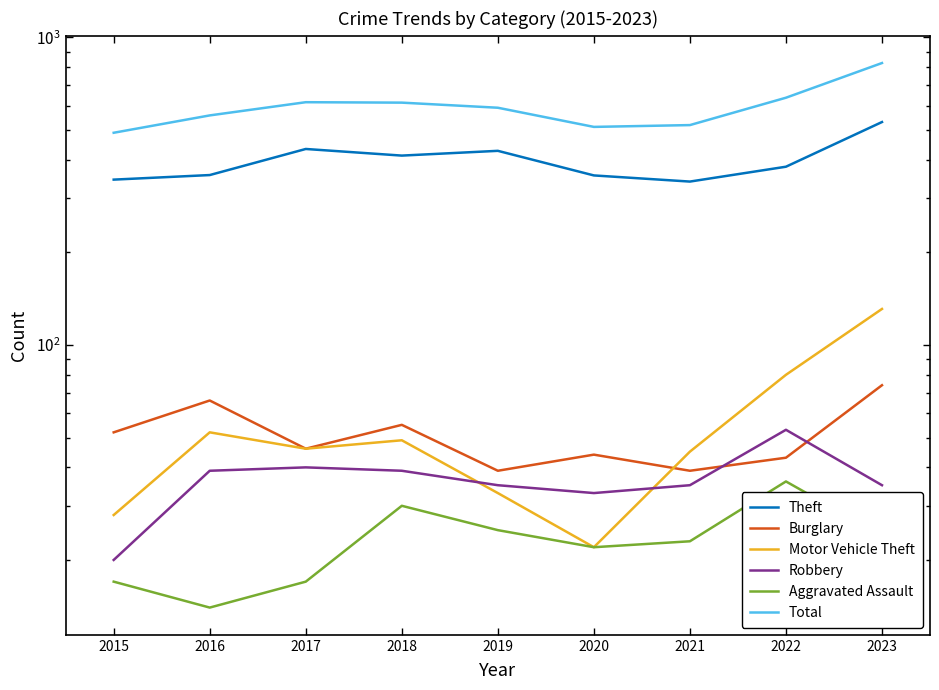

Count the number of categories in the chart.

9